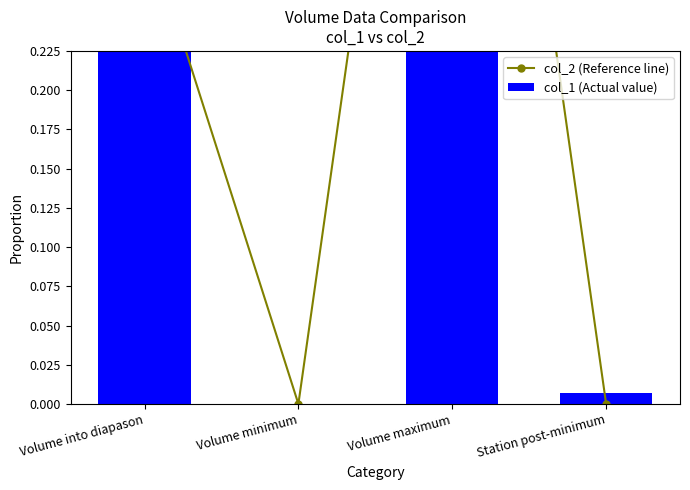

Are the bars grouped side by side (vs. stacked)?

Yes